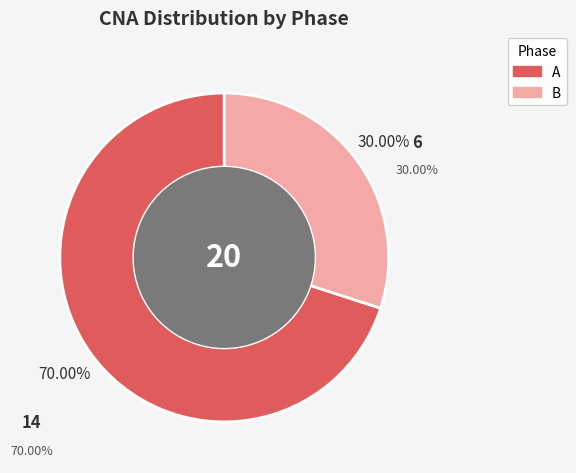

To the nearest percent, what is the difference between the A and B slice percentages?

40%